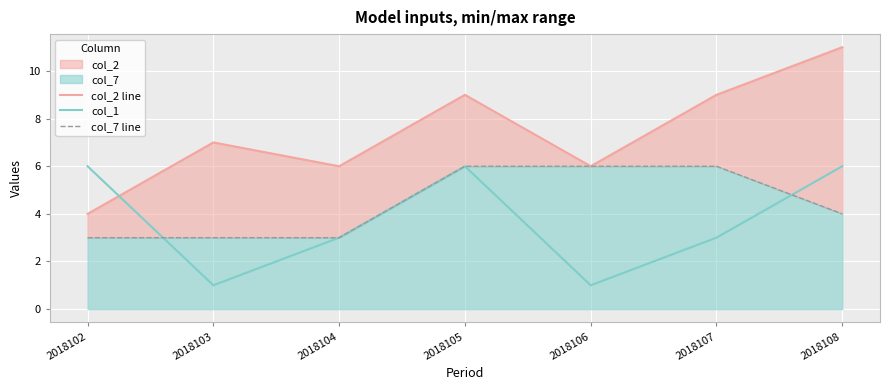

How many interior local valleys does the col_1 series have?

2